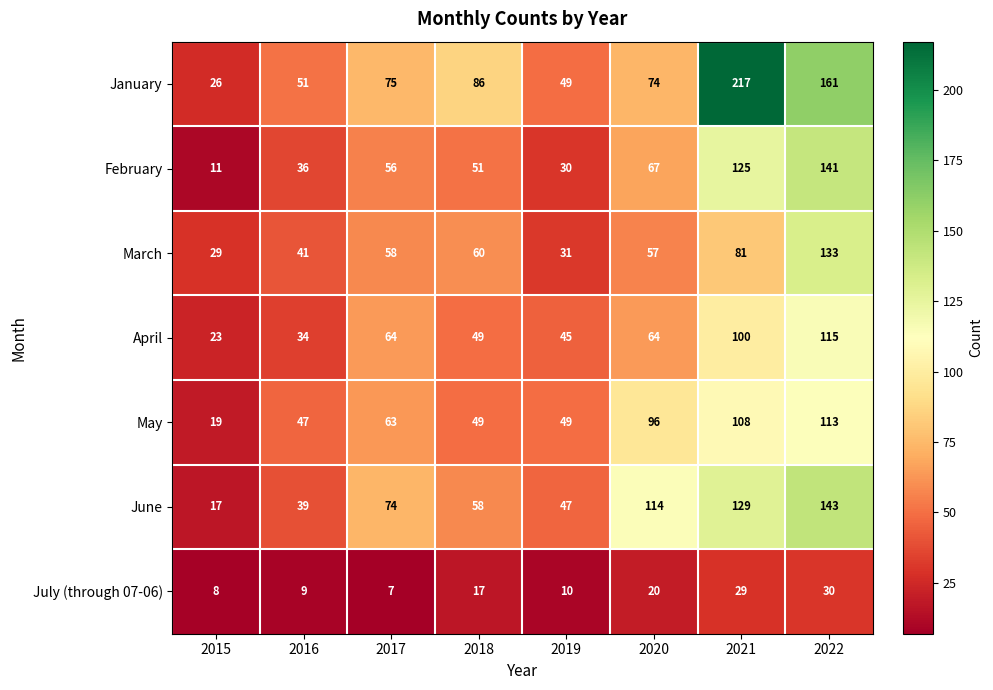

List the labels in order of June value, smallest first.

2015, 2016, 2019, 2018, 2017, 2020, 2021, 2022